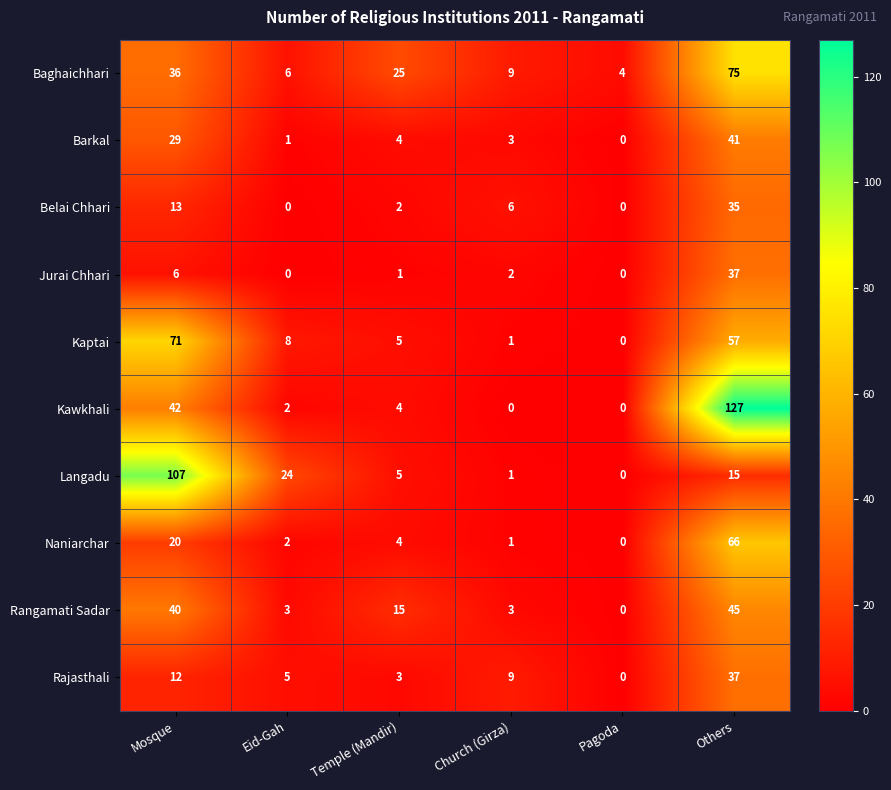

At which label does Kawkhali reach its peak?

Others